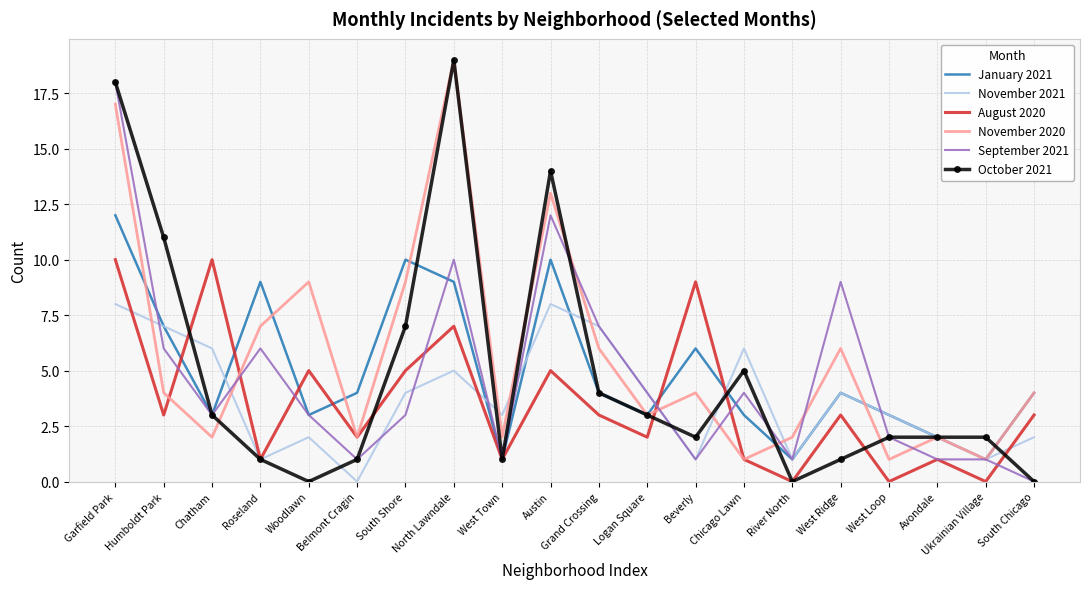

Is it true that October 2021 equals 0 at Ukrainian Village?

False